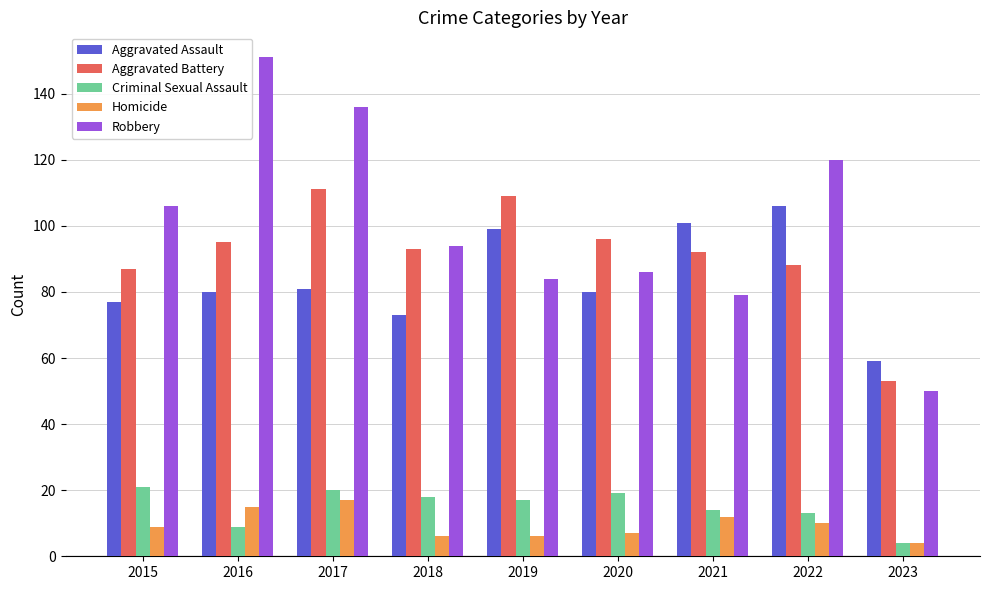

What is the sum of all Aggravated Battery values?

824